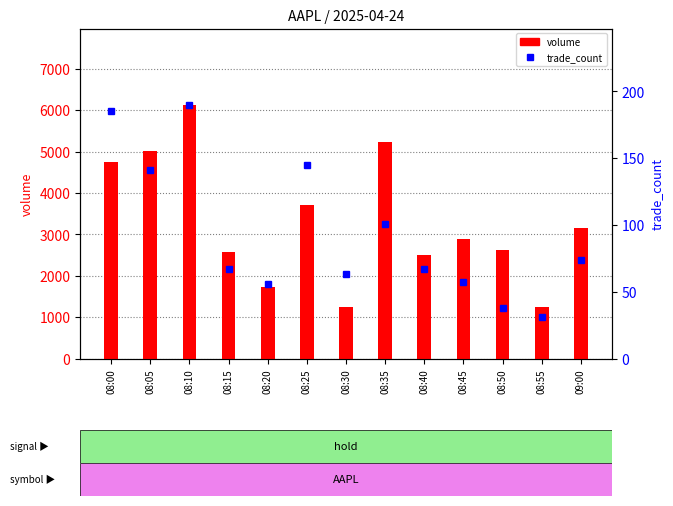

What is the label of the 5th bar from the left?

08:20